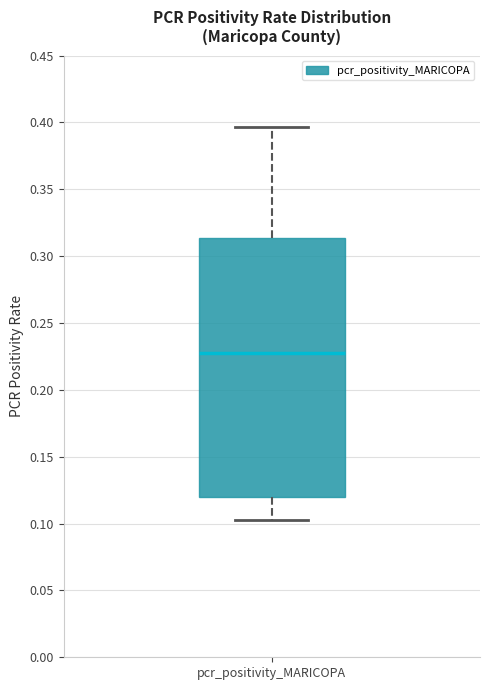

Where does the lower whisker of the box for pcr_positivity_MARICOPA end on the y-axis? The values are not printed on the chart, so give them approximately, as read against the axis.

0.100